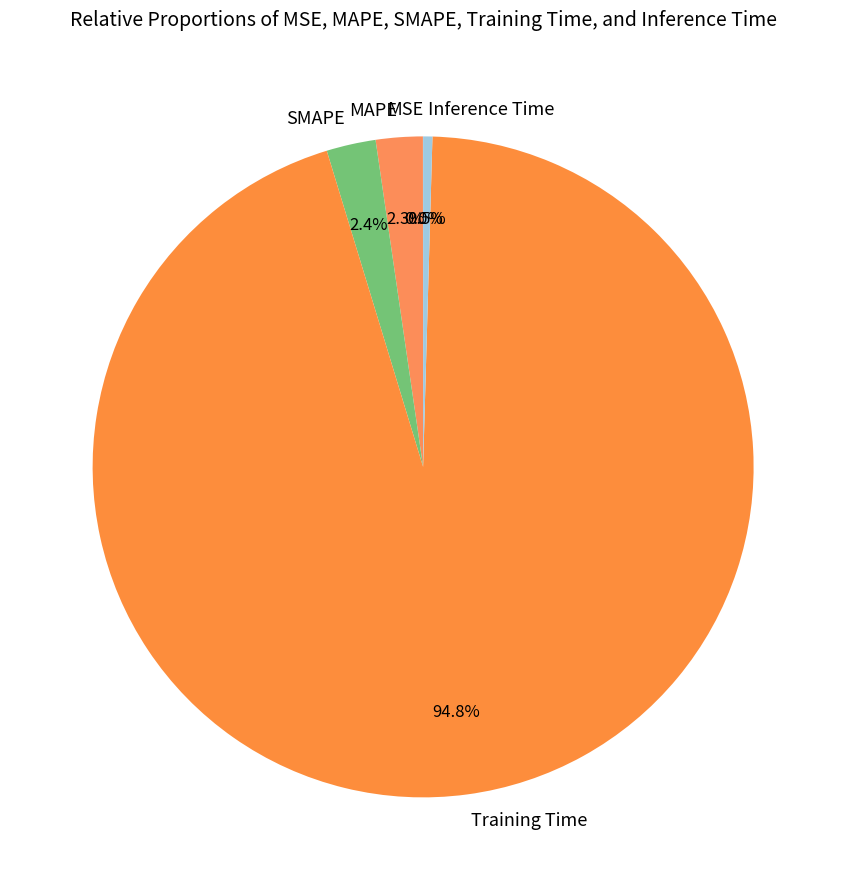

What is the largest slice in the pie chart?

Training Time